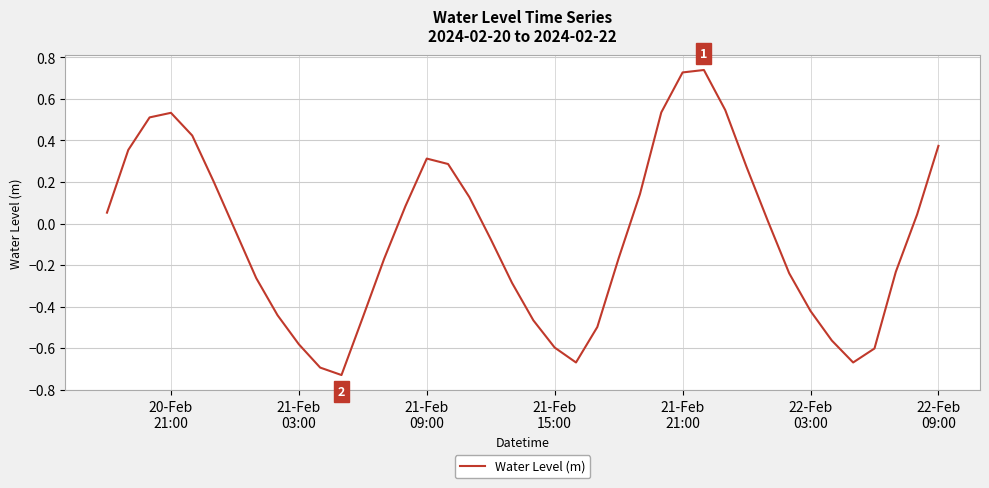

What is the difference between the maximum and minimum values?

1.5